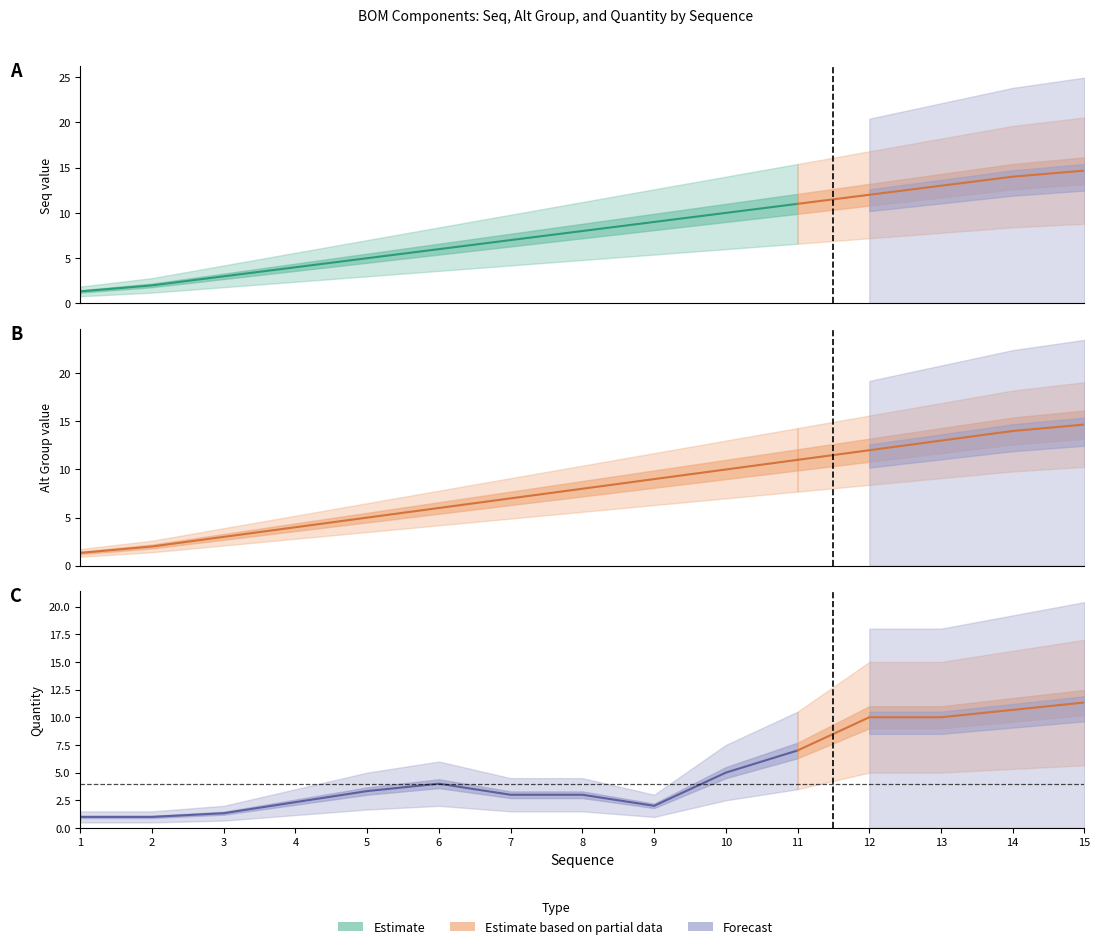

What is the value of the Alt Group point at the 13th from the left?

13